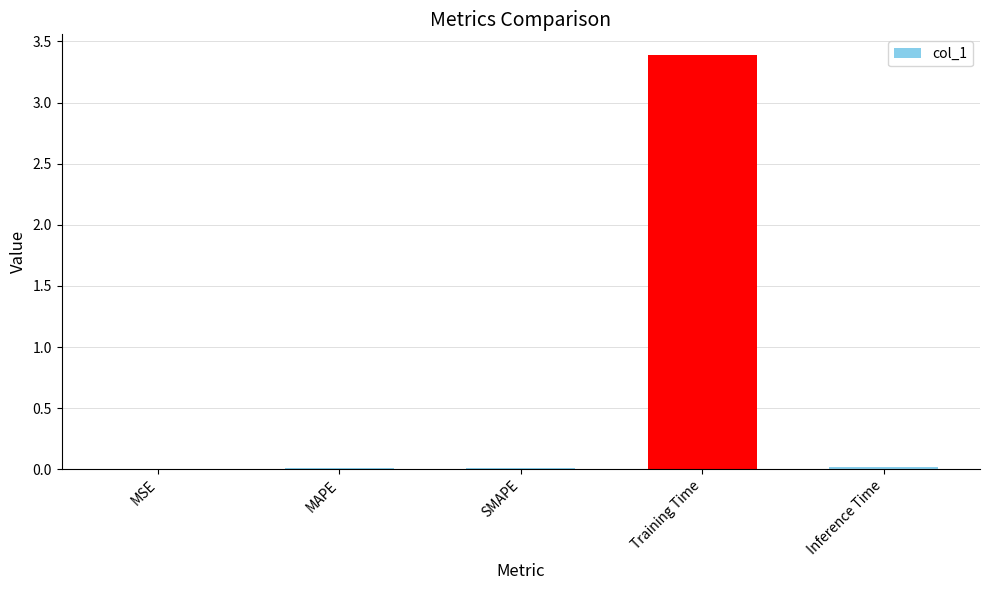

Is it true that the value at MAPE is 0.0?

True